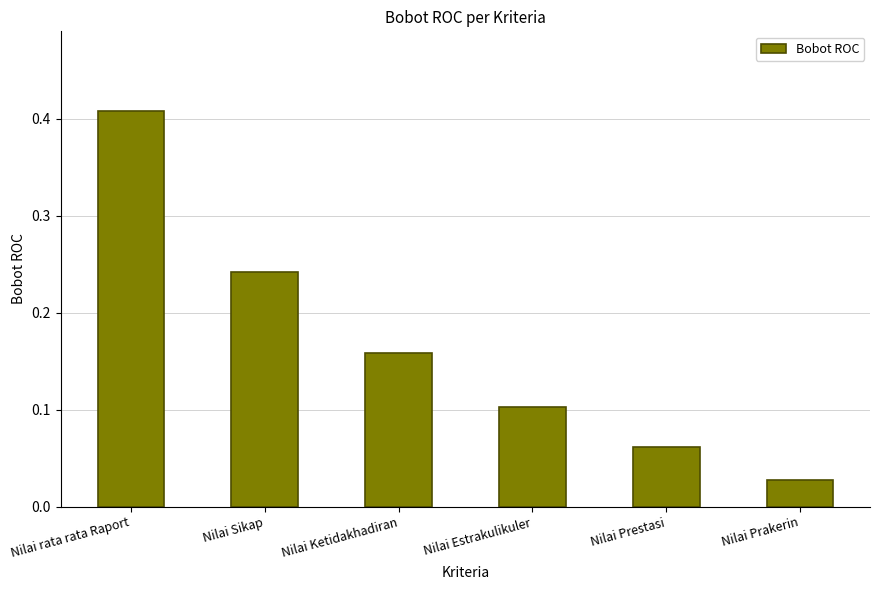

Does the chart contain any negative values?

No